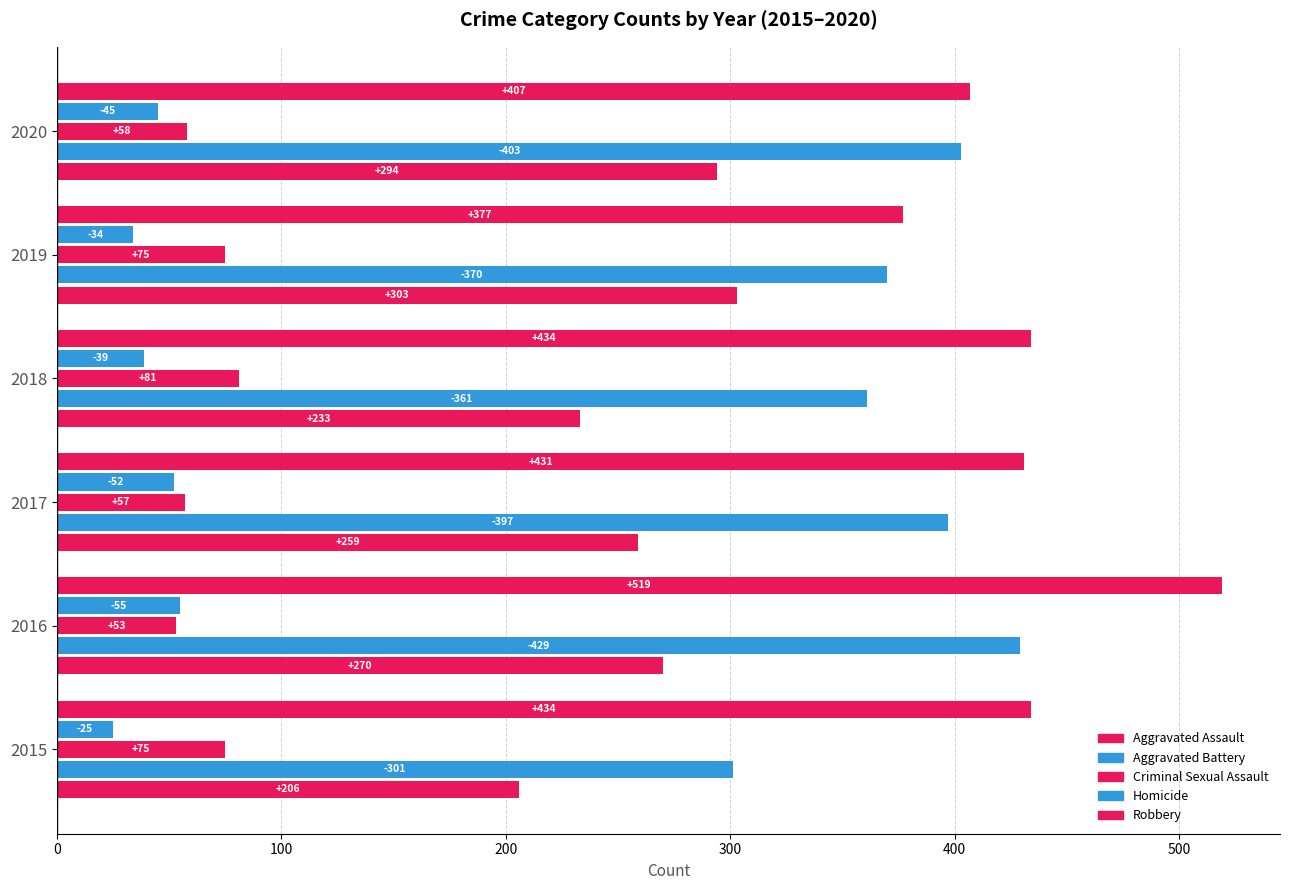

At how many categories does at least one series exceed 424?

4